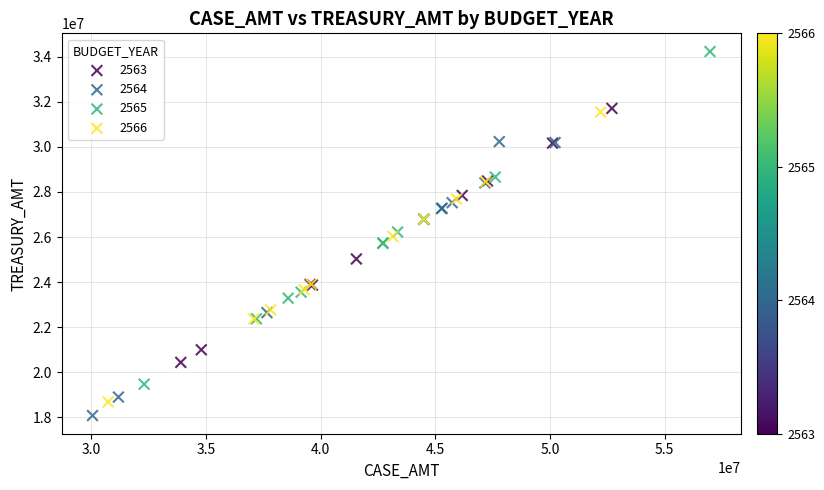

Which series has the widest spread of Y values?

2565